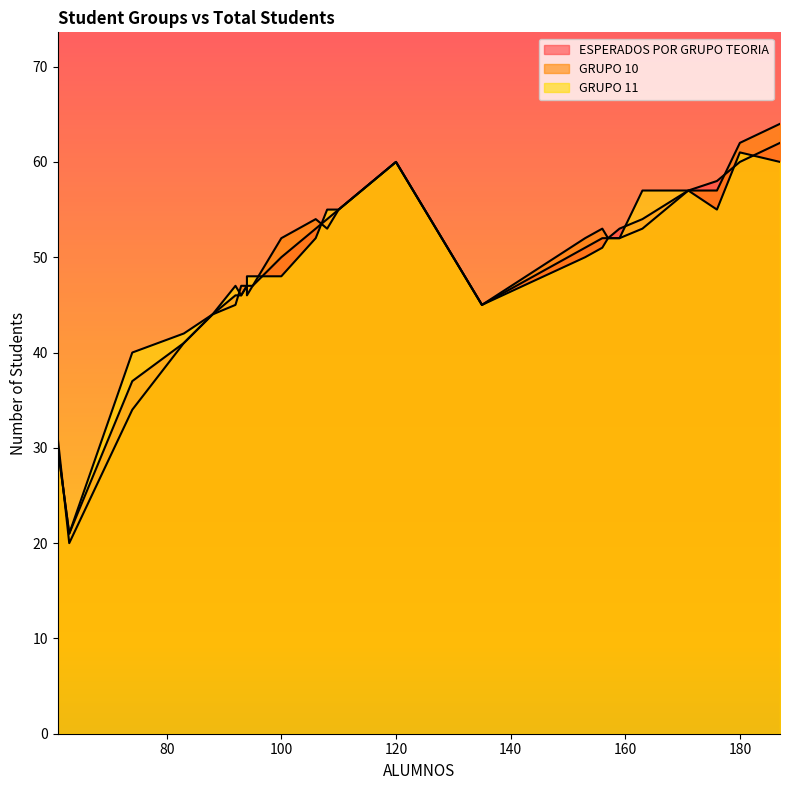

True or false: GRUPO 10 and ESPERADOS POR GRUPO TEORIA intersect in this chart.

True